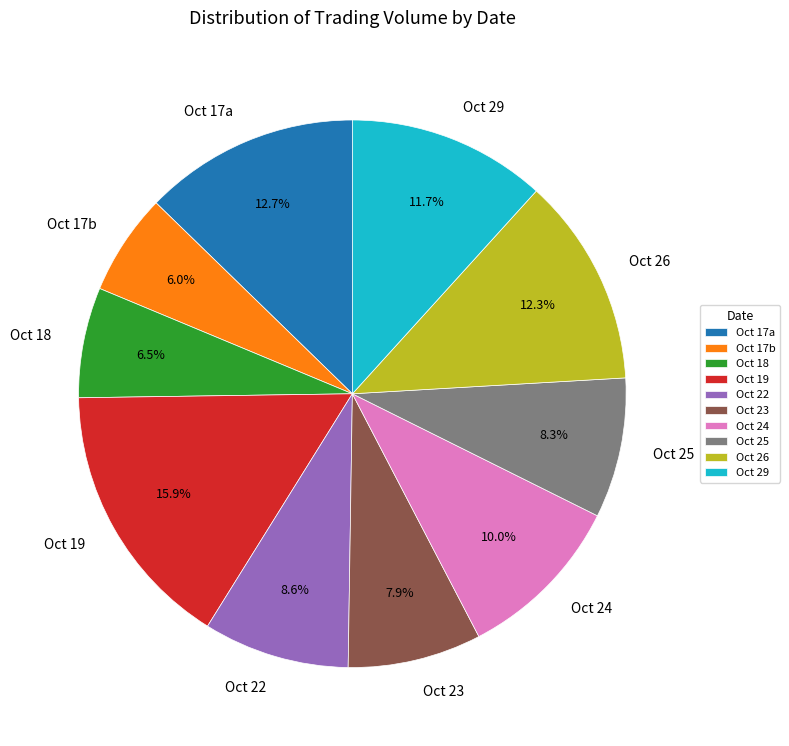

Which has a higher value, Oct 17a or Oct 25?

Oct 17a